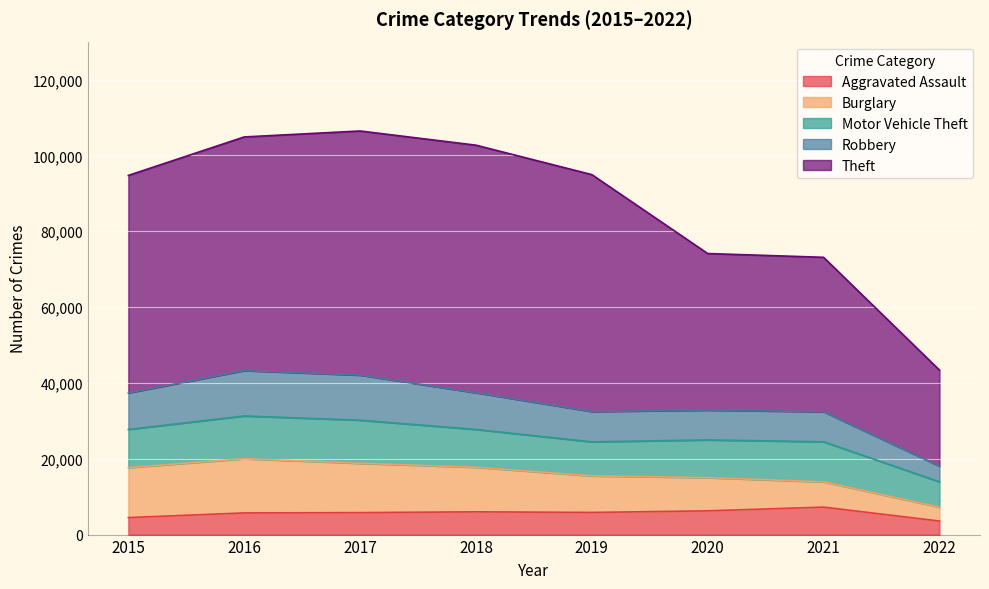

Which has a higher value, 2021 or 2015?

2021